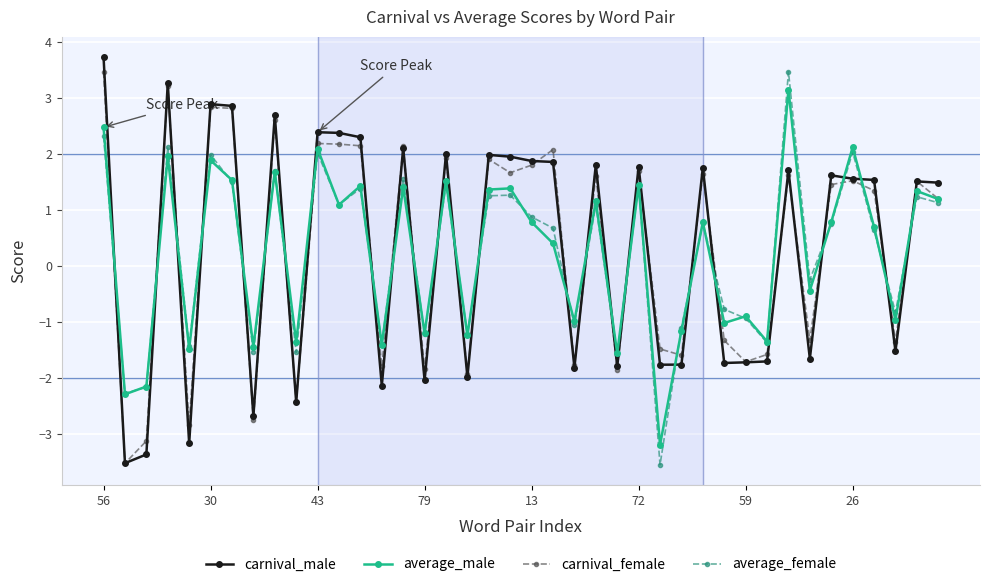

Is this an area chart (filled region under the line)?

No